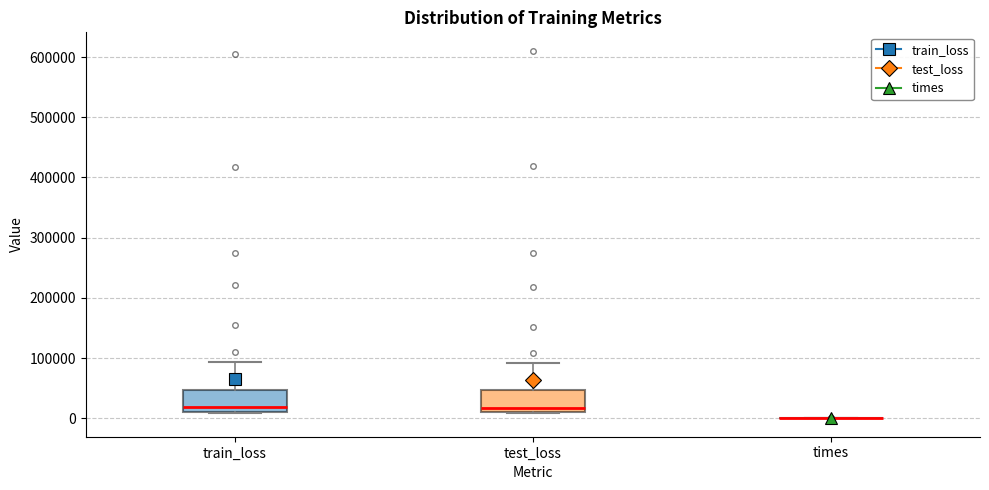

Reading left to right, read every box against the y-axis: the position of its median line, the range the box covers, and the ends of its whiskers. The values are not printed on the chart, so give them approximately, as read against the axis.

train_loss: median 20000, box 10000 to 50000, whiskers 10000 to 90000
test_loss: median 20000, box 10000 to 50000, whiskers 10000 to 90000
times: box collapsed to a line at 0, whiskers 0 to 0